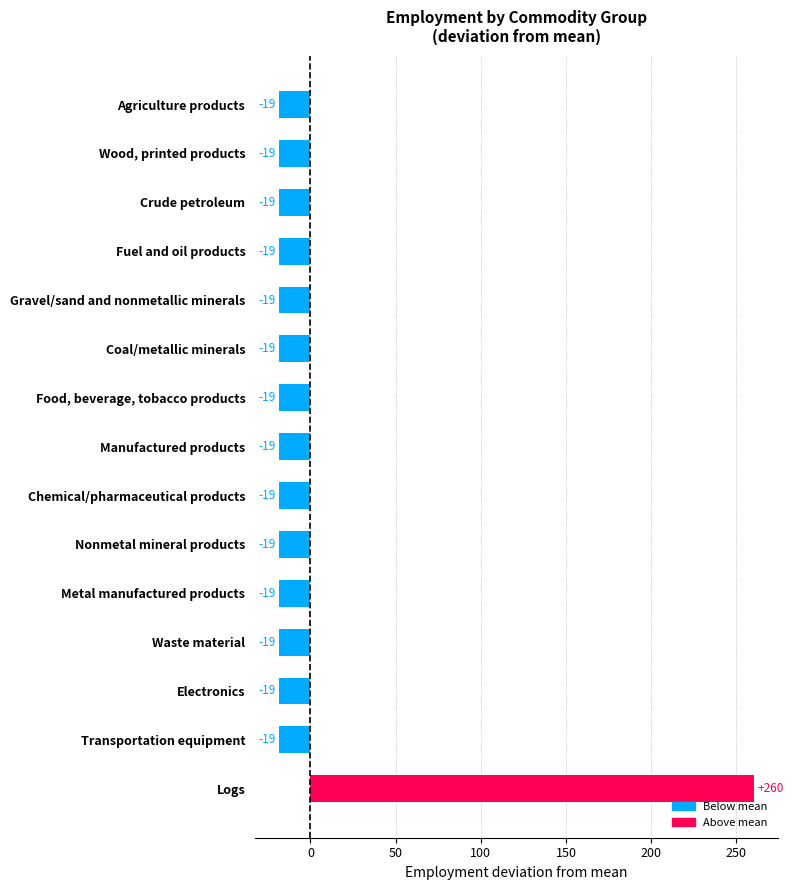

How many bars are there in total?

15